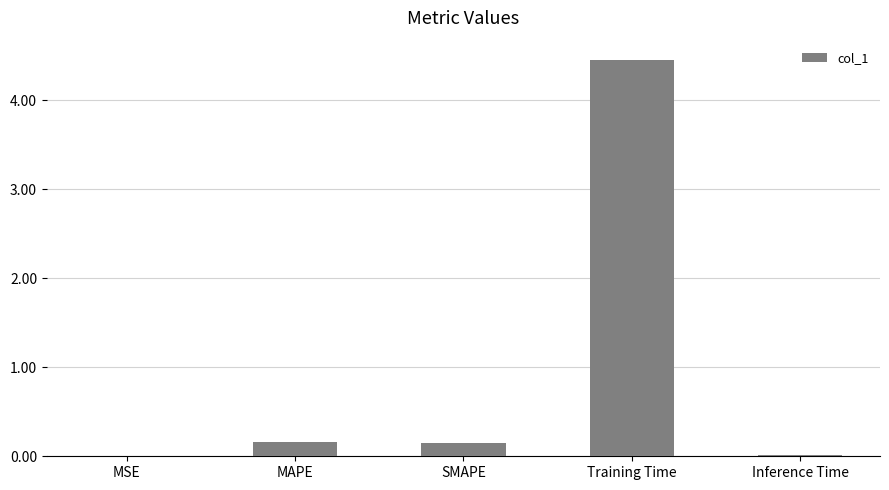

Which has a higher value, SMAPE or Inference Time?

SMAPE